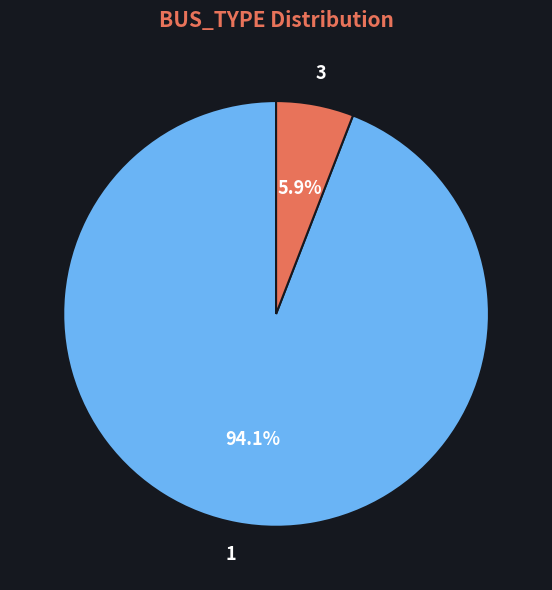

To the nearest percent, what is the average slice percentage?

50%